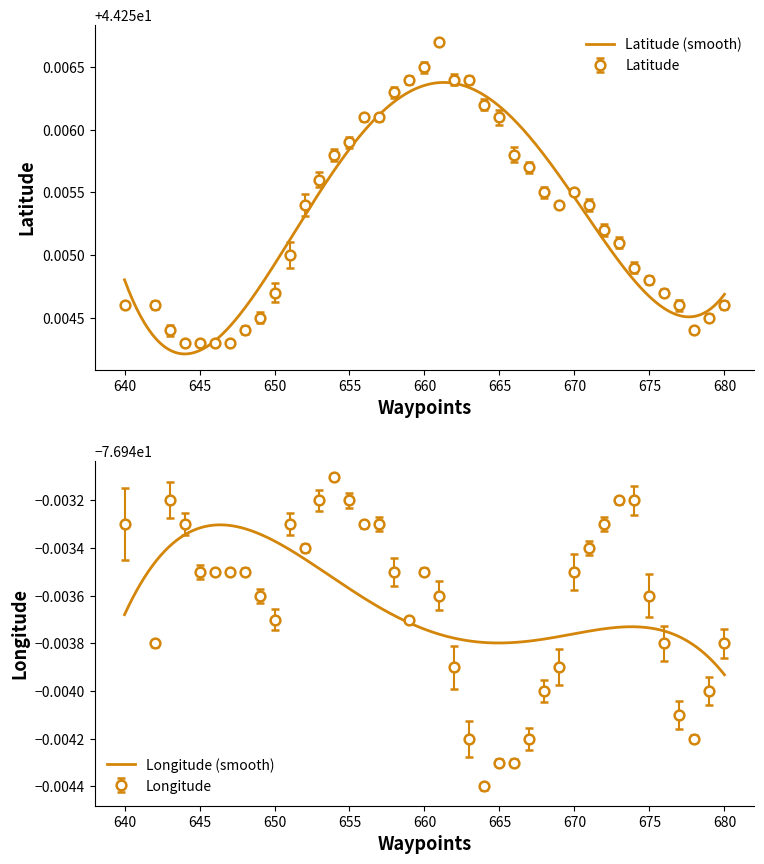

What are all the series names shown in the legend?

Latitude, Longitude